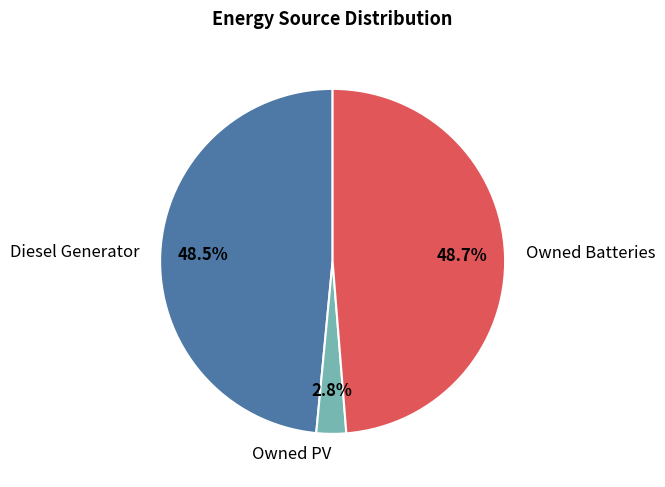

Is it true that Owned PV is 14% of the pie?

False